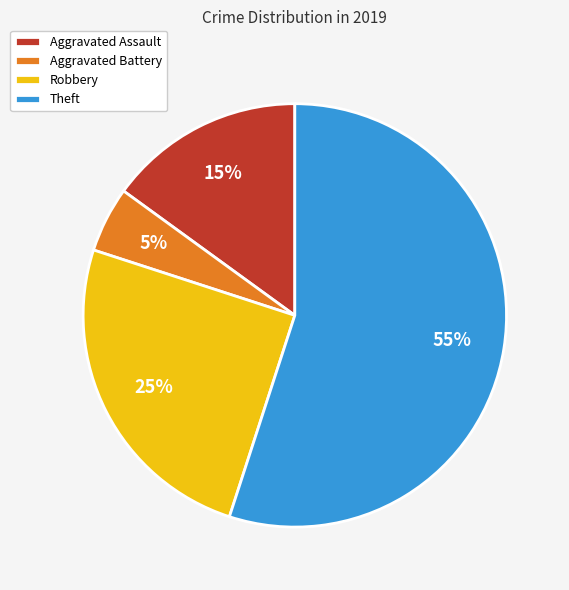

To the nearest percent, what percentage of the pie is Robbery?

25%